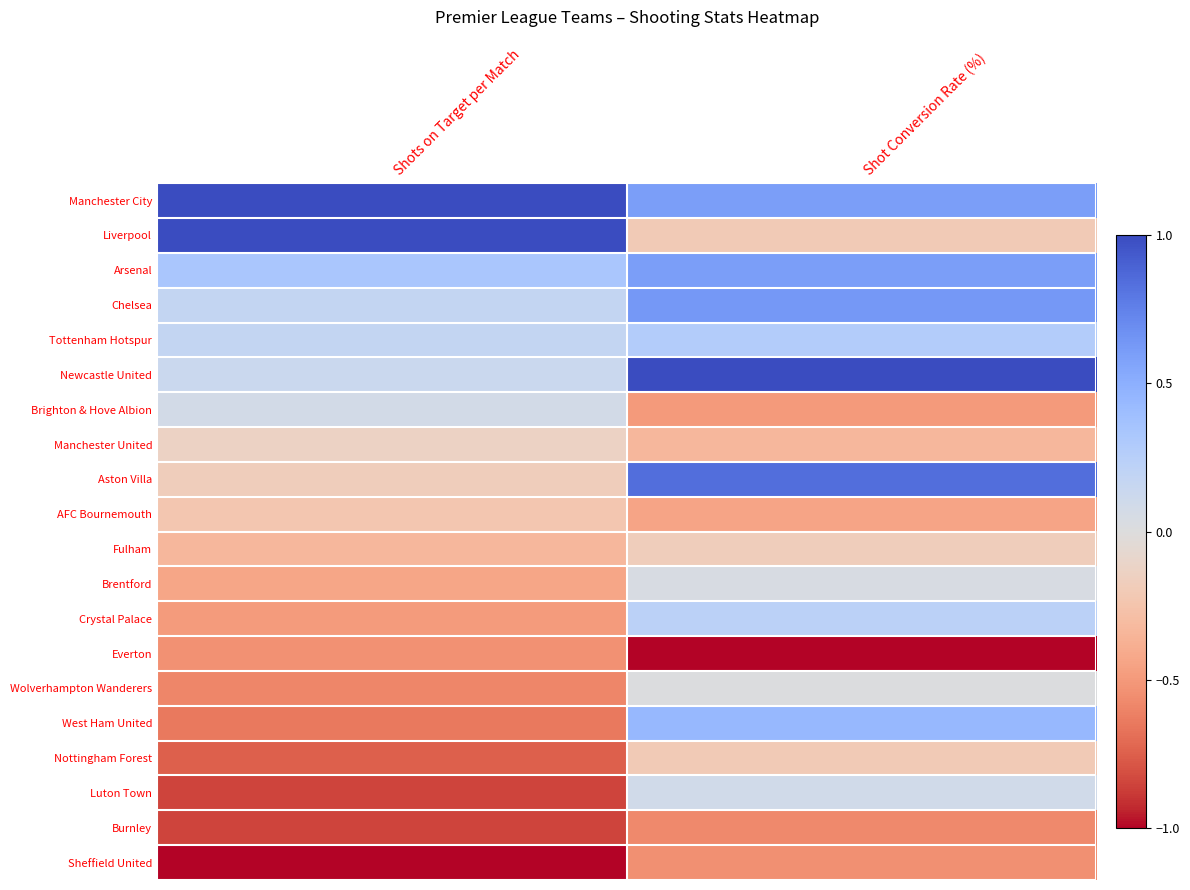

What is the difference between the highest and lowest values at Shots on Target per Match?

2.0